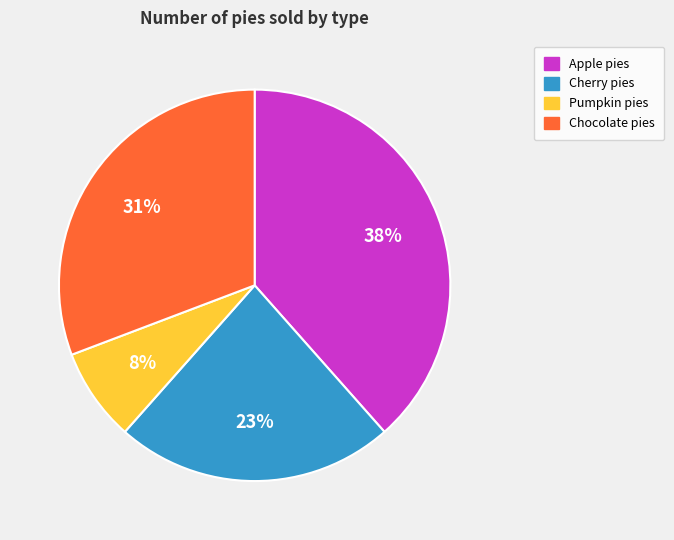

What is the smallest slice in the pie chart?

Pumpkin